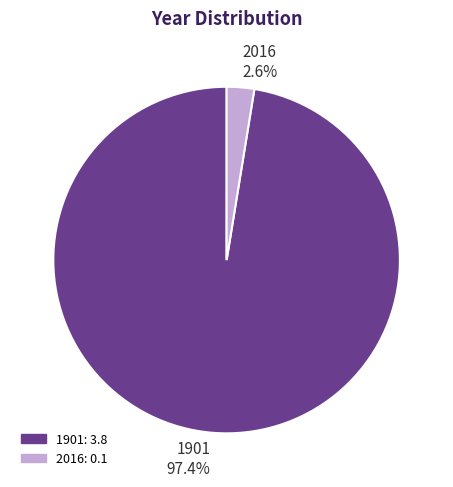

To the nearest percent, what percentage of the pie is 1901?

97%